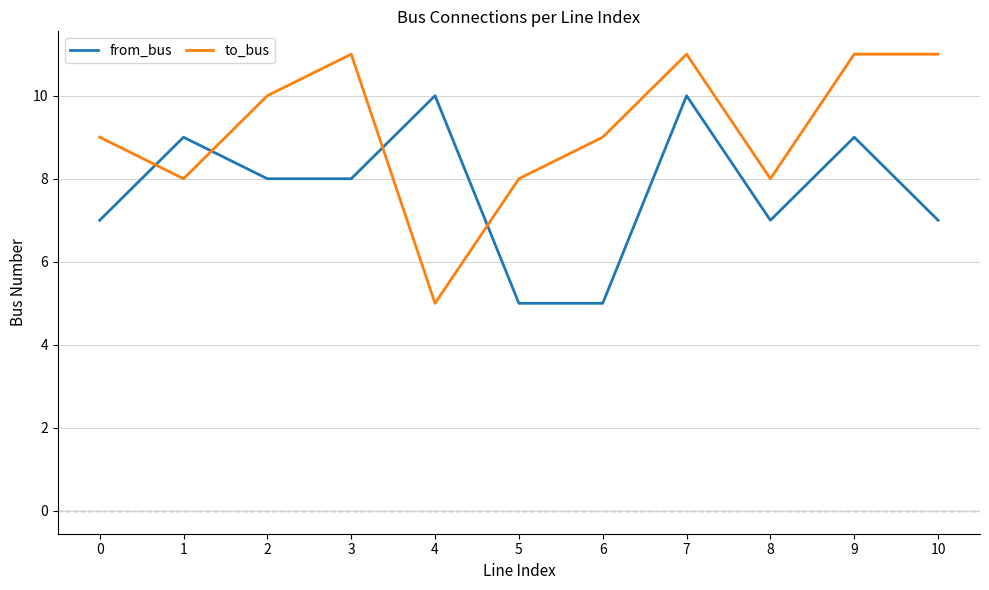

What is the sum of all to_bus values?

101